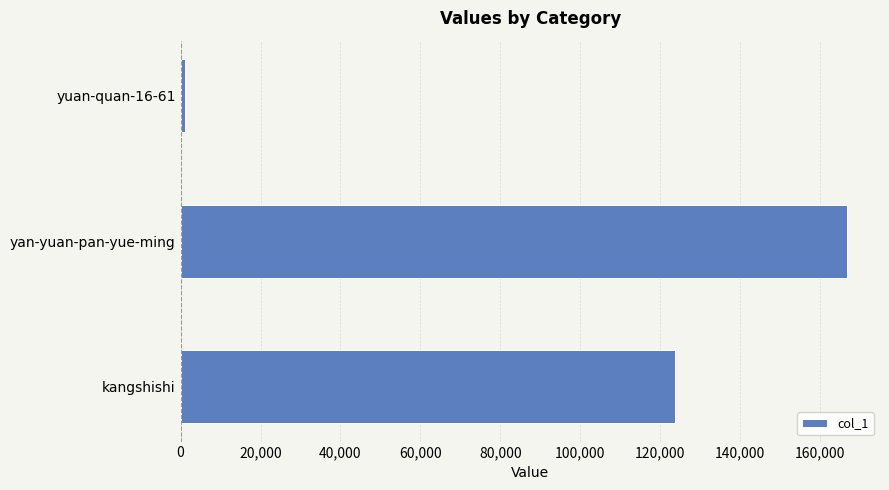

The chart shows a value of 166648 at yan-yuan-pan-yue-ming. True or false?

True